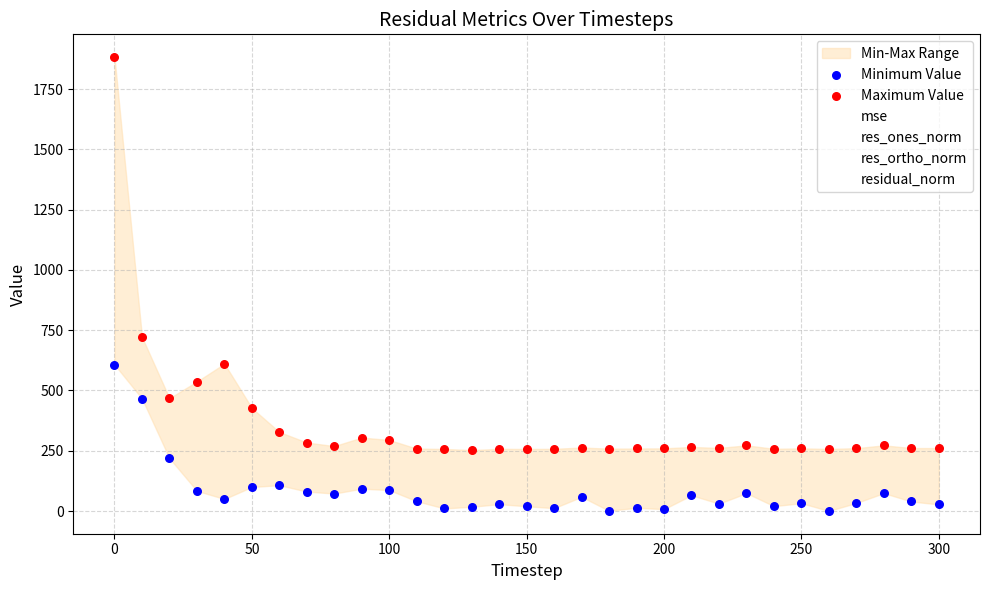

What is the X range (max minus min) for the scatter plot?

300.0